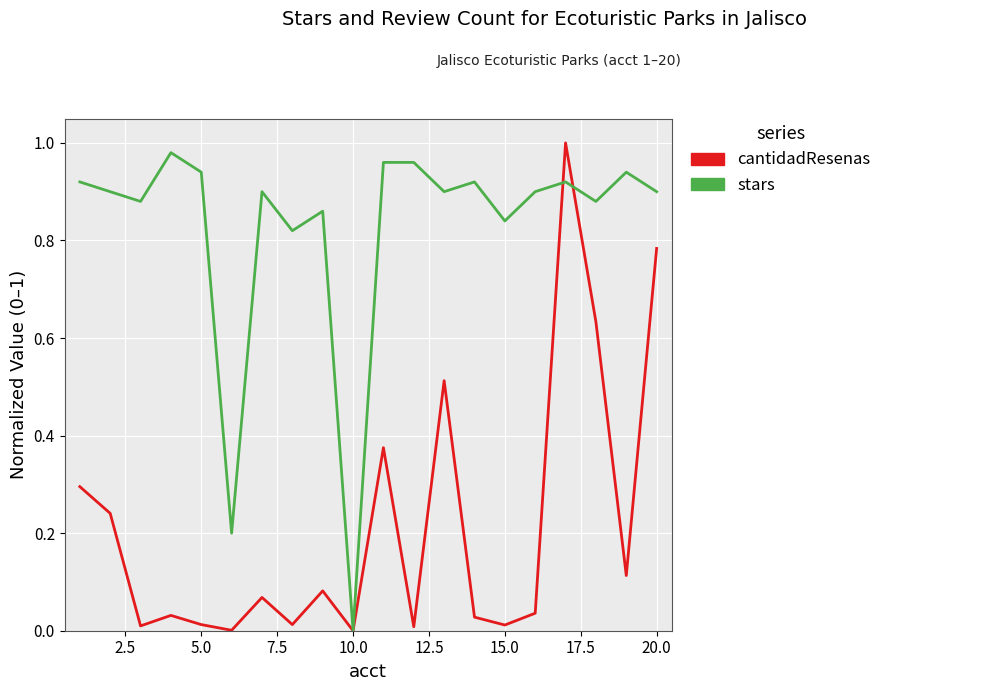

In stars, how many points are lower than both neighbors (excluding endpoints)?

7